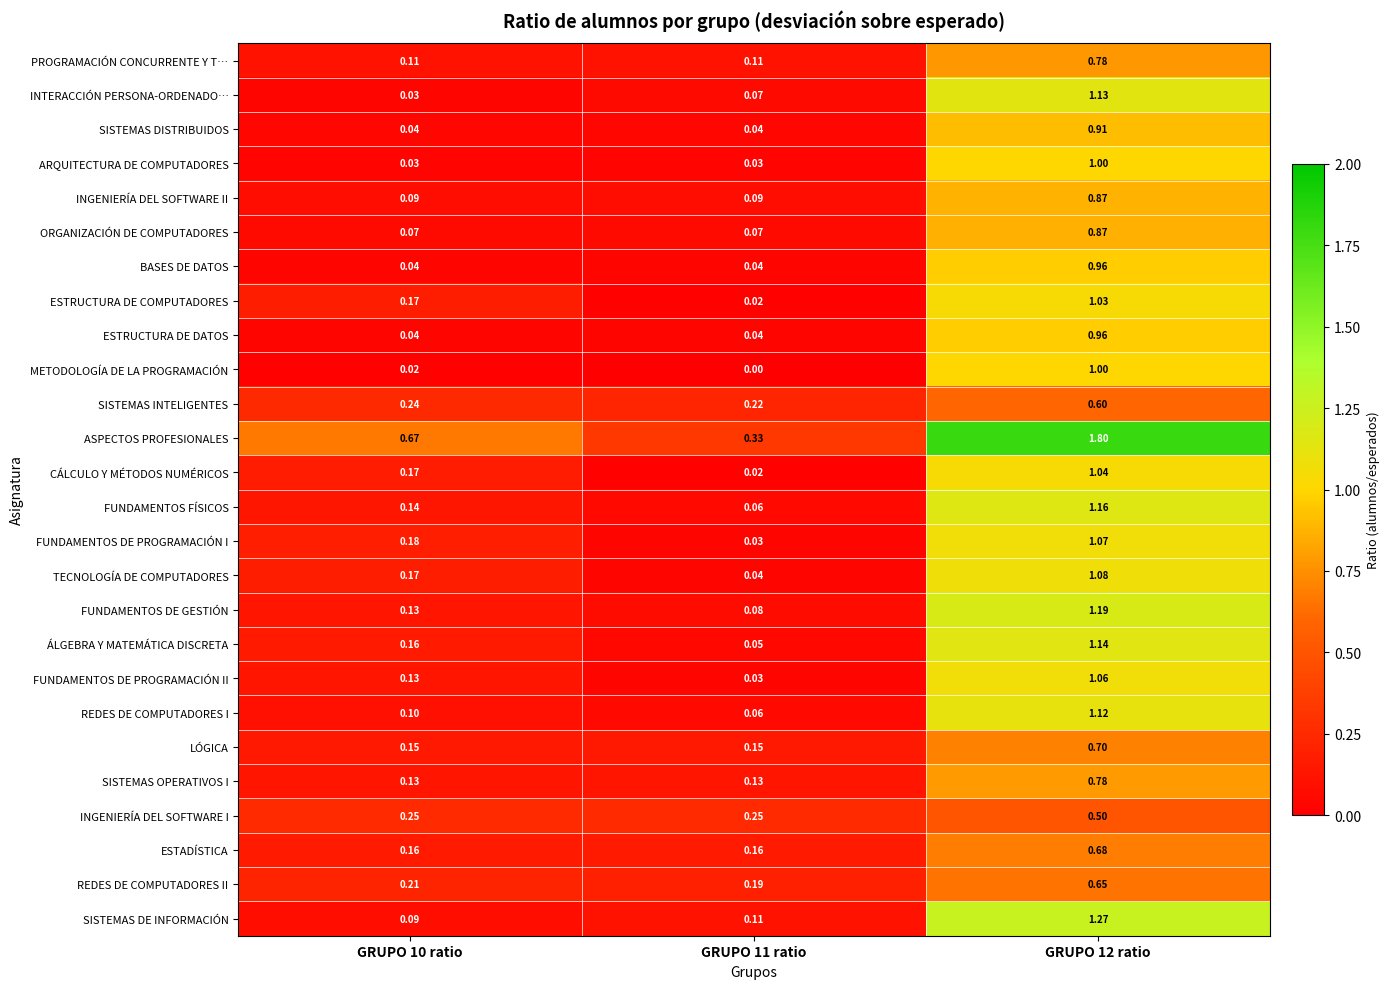

Between GRUPO 11 ratio and GRUPO 12 ratio, which series saw the biggest shift?

ASPECTOS PROFESIONALES